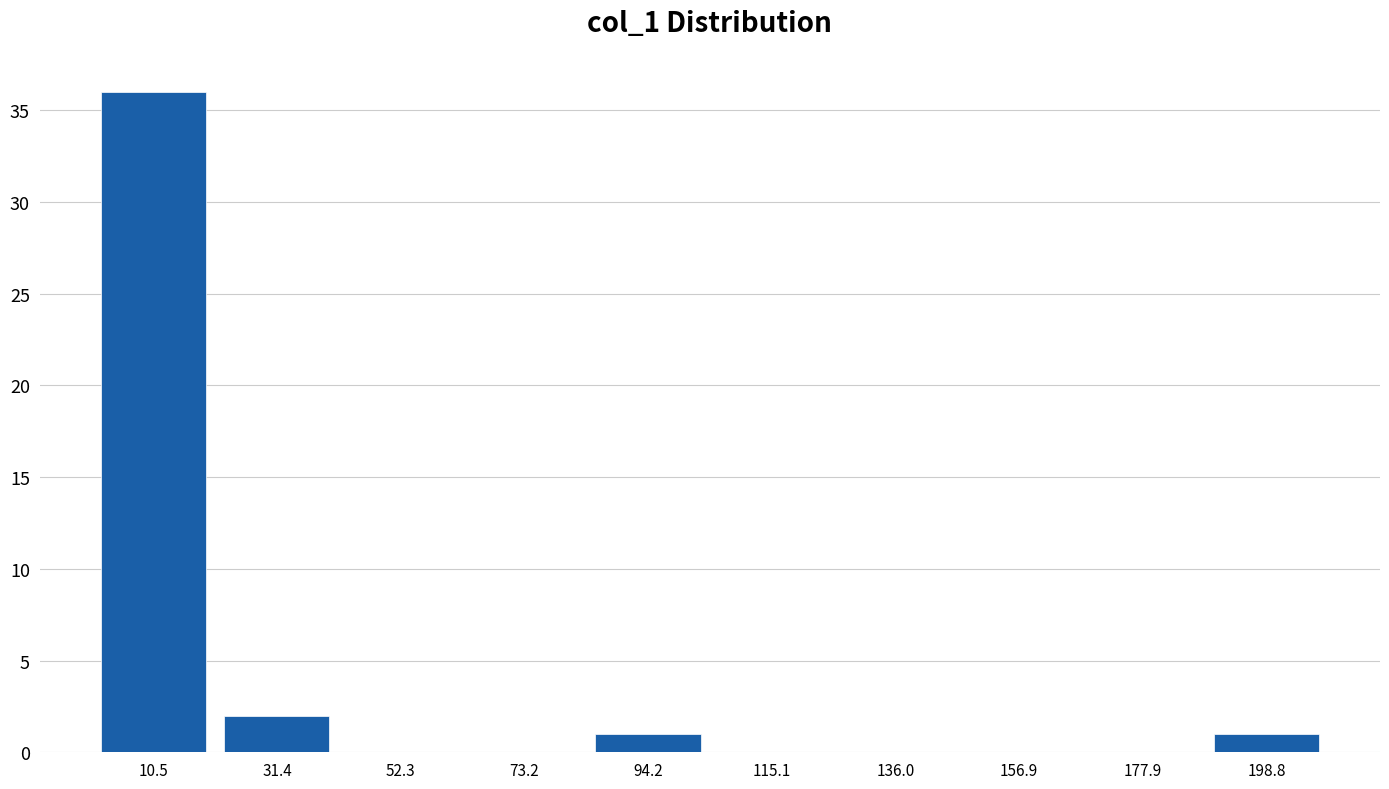

Which range on the x-axis has the tallest bar?

0 to 20